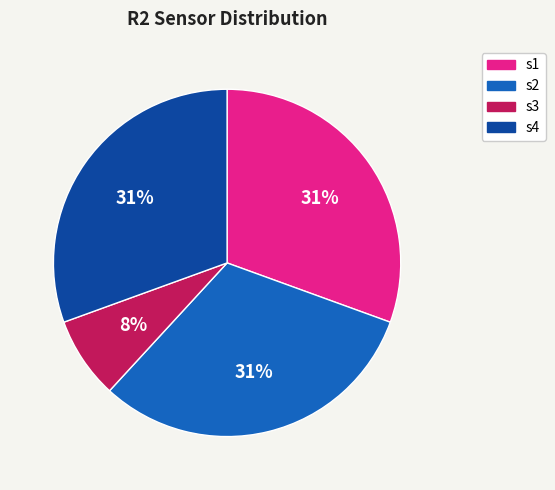

How many segments does this pie chart have?

4